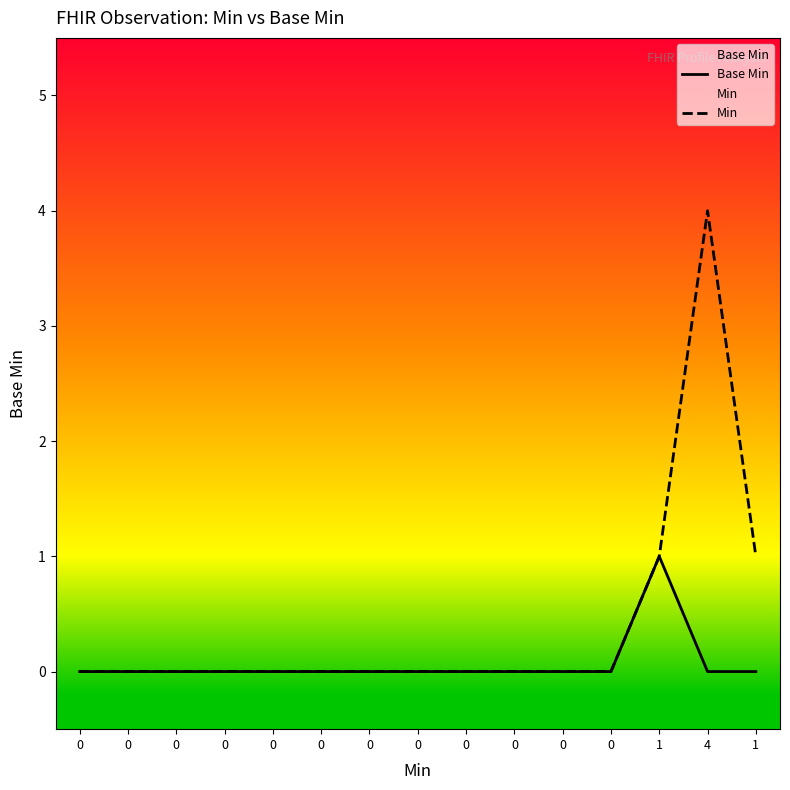

How many data points does each series have?

15